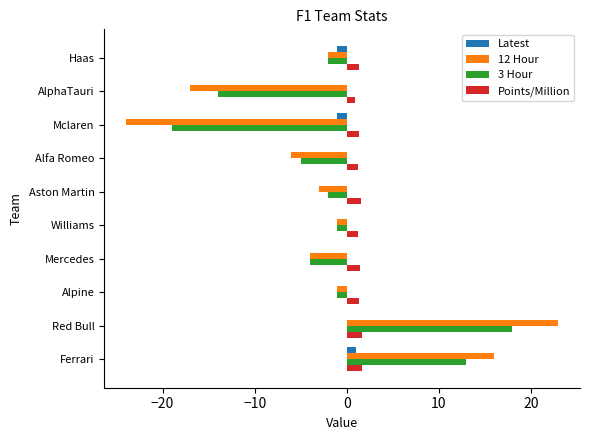

What is the sum of all 3 Hour values?

-17.0